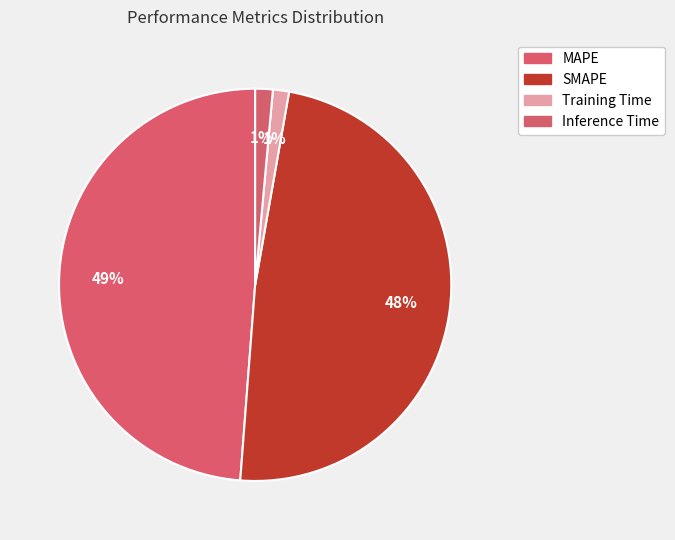

What percentage is the SMAPE slice, to the nearest percent?

48%